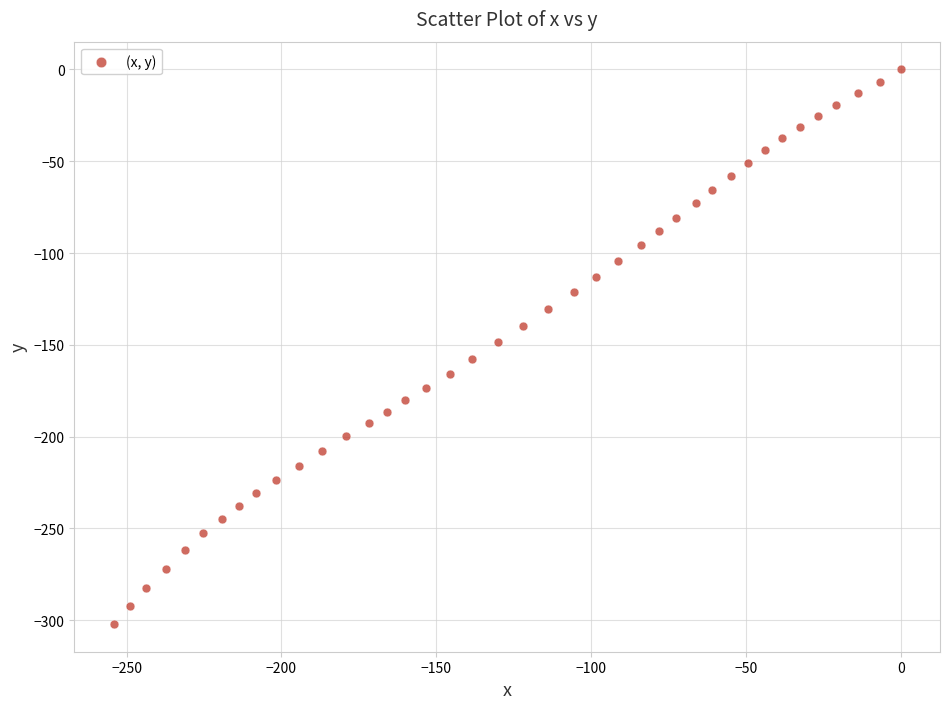

What is the range of Y values (max minus min)?

302.0